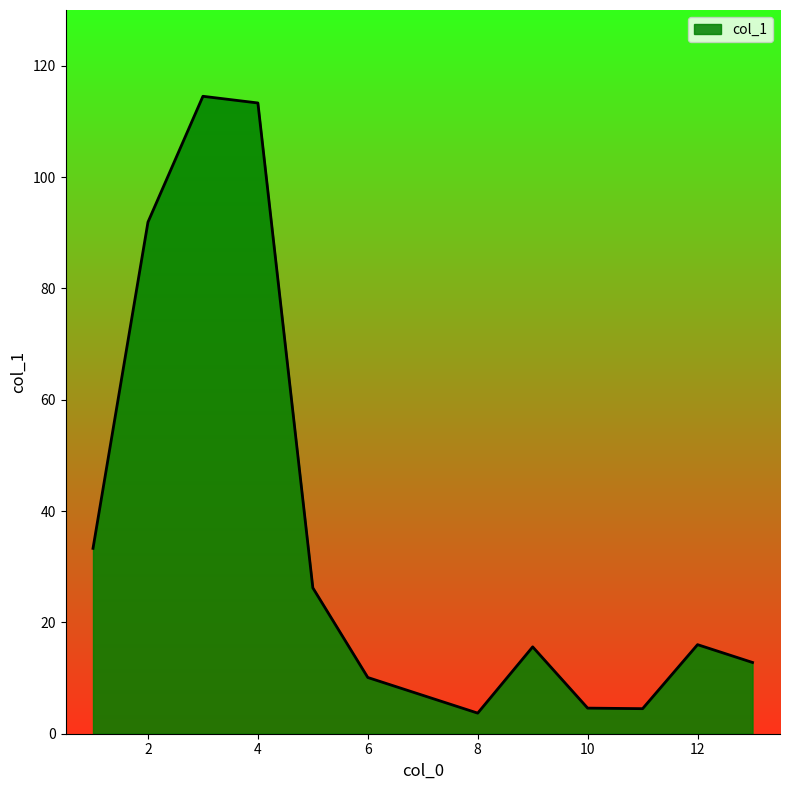

How many distinct data groups are displayed?

1